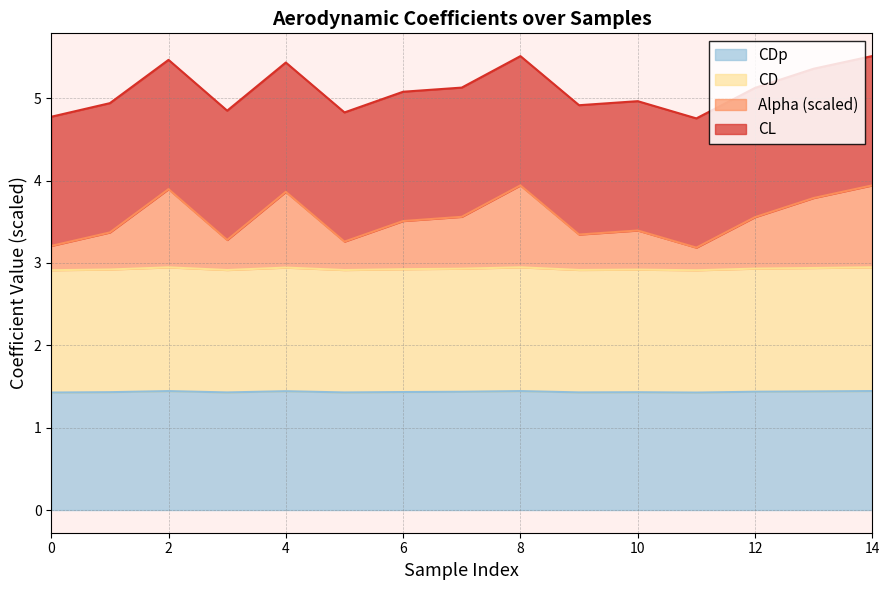

What is the total value across all series at 2?

5.5